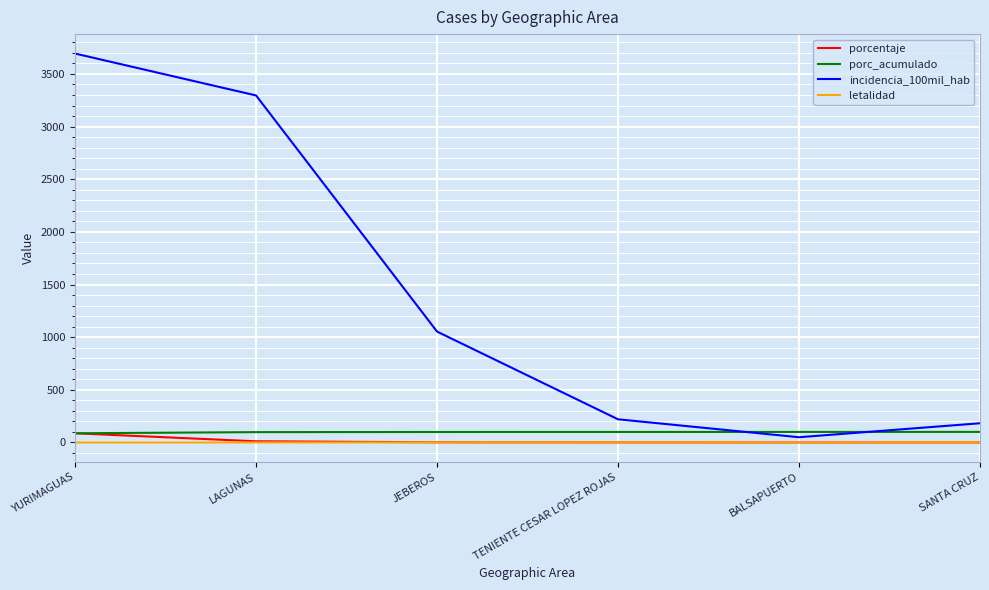

The value of incidencia_100mil_hab at YURIMAGUAS is 5217.1. True or false?

False